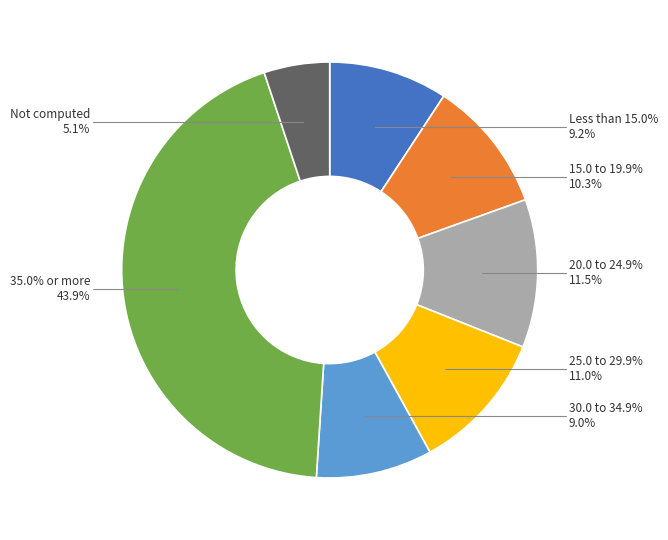

How many segments does this pie chart have?

7